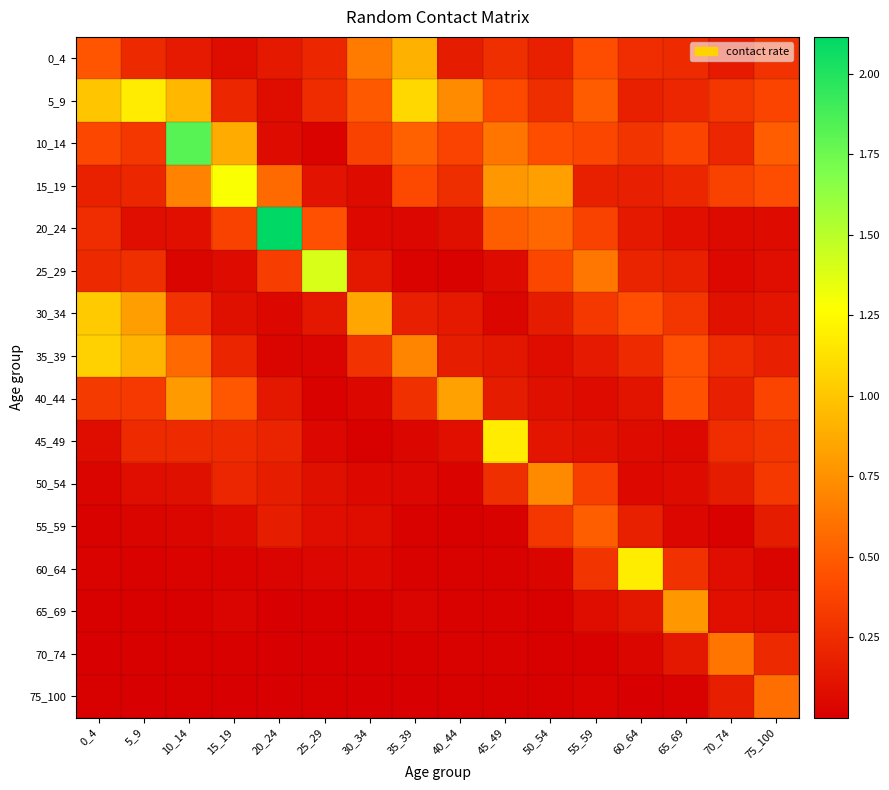

How many distinct data groups are displayed?

16